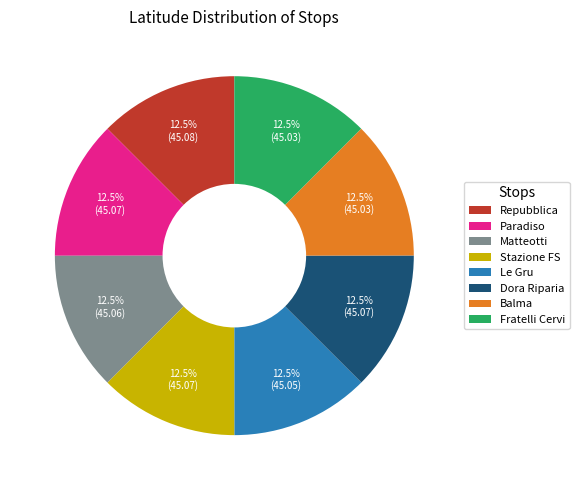

How much of the chart is everything except Matteotti?

87.5%